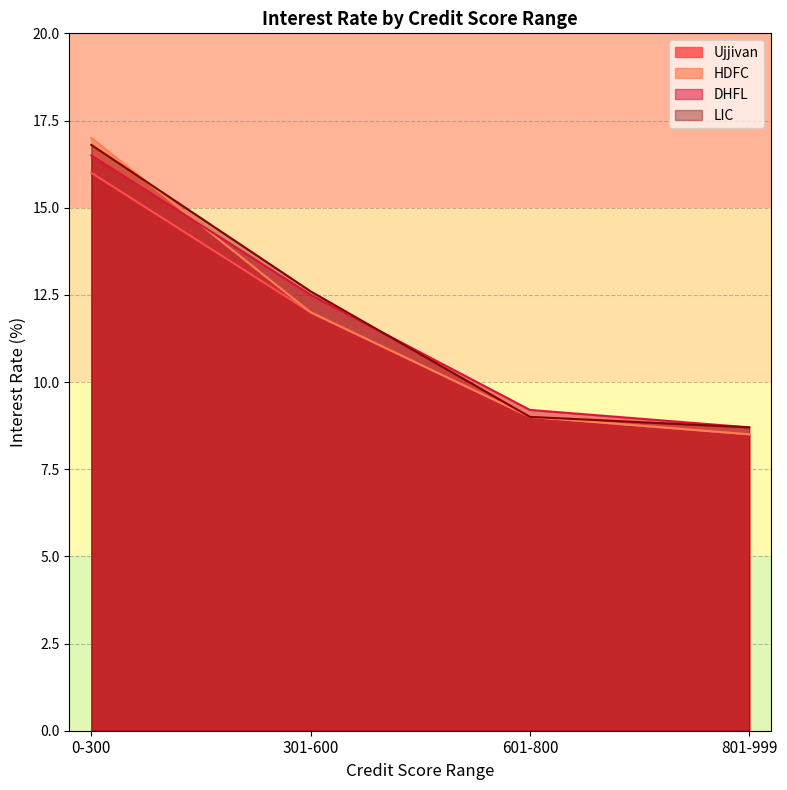

What is the difference between the maximum and minimum values in the HDFC series?

8.5